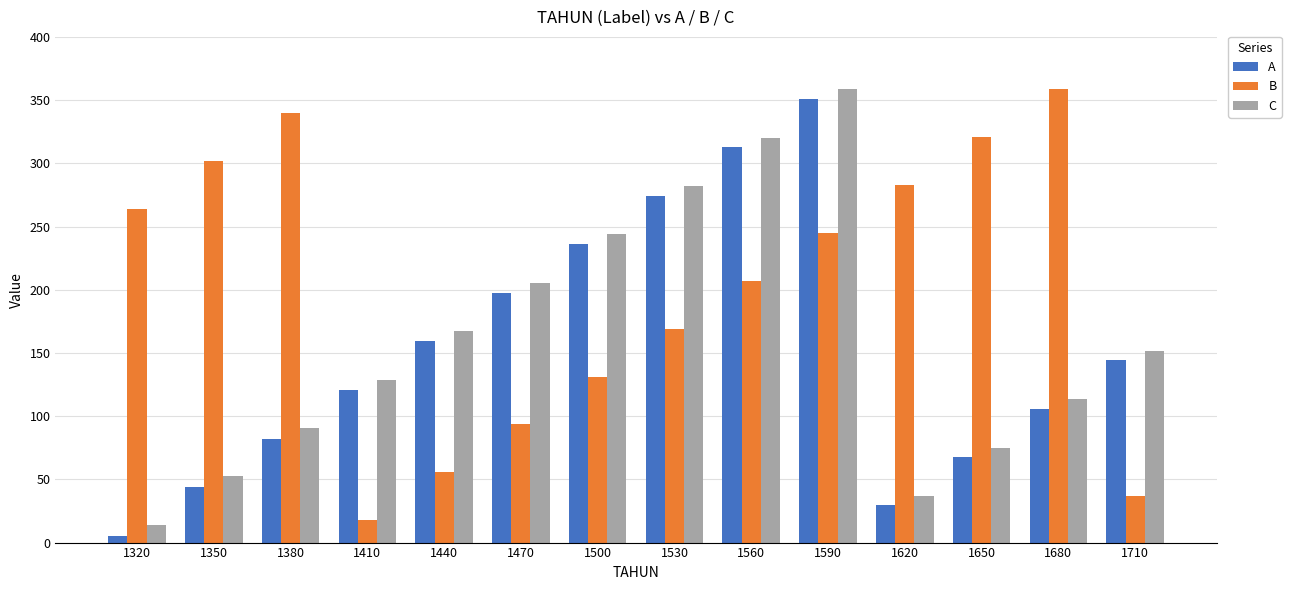

How many groups of bars are there?

14